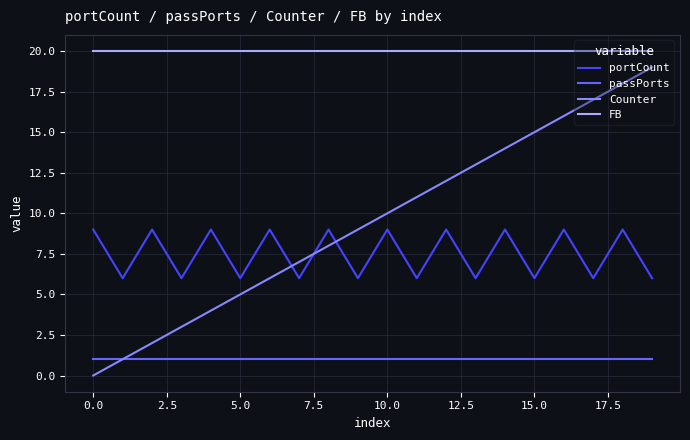

Which series has the largest range (max minus min)?

Counter